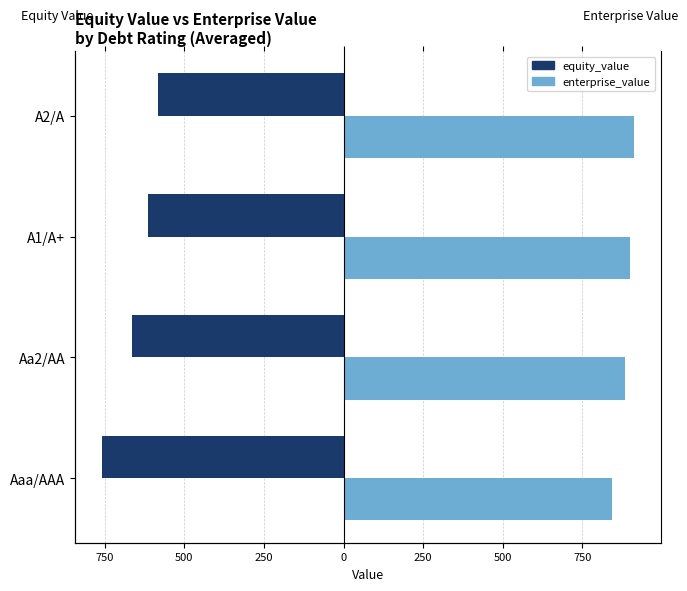

List the series in order of their overall mean, lowest first.

equity_value, enterprise_value